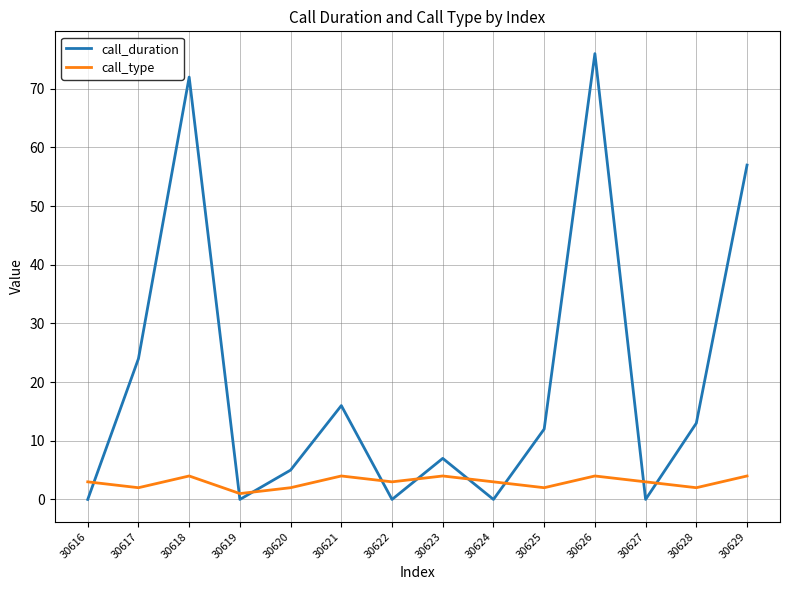

Rank the series by their maximum value, from lowest to highest.

call_type, call_duration